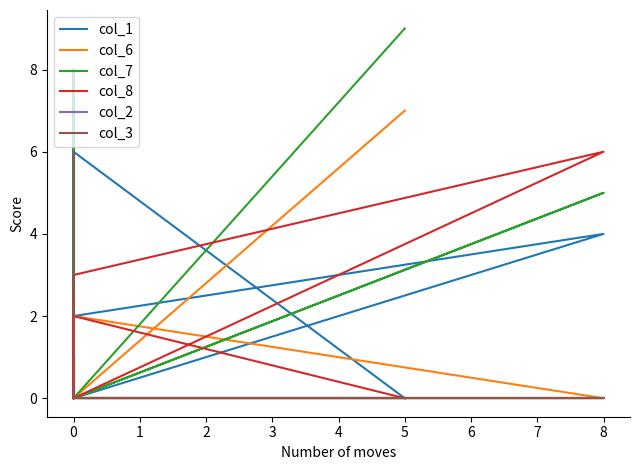

What is the value of the col_1 point at the 3rd from the left?

4